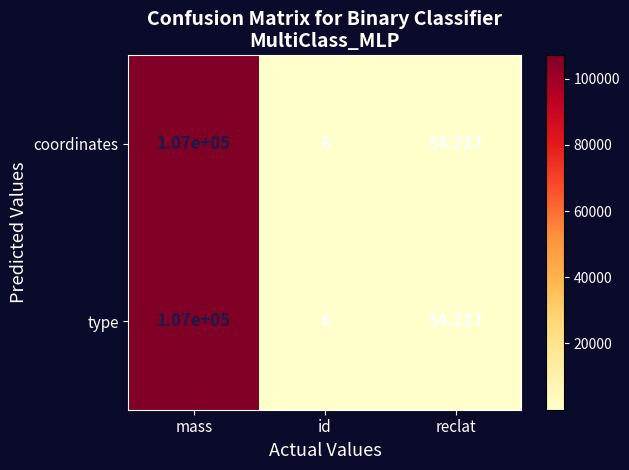

Where does the type series first go above 54?

mass